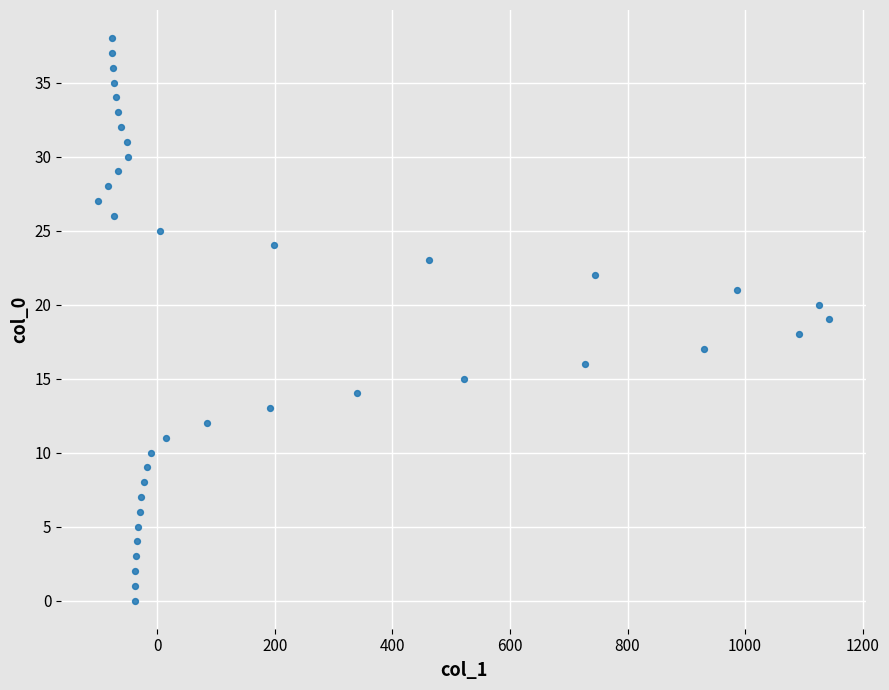

What is the range of X values (max minus min)?

1244